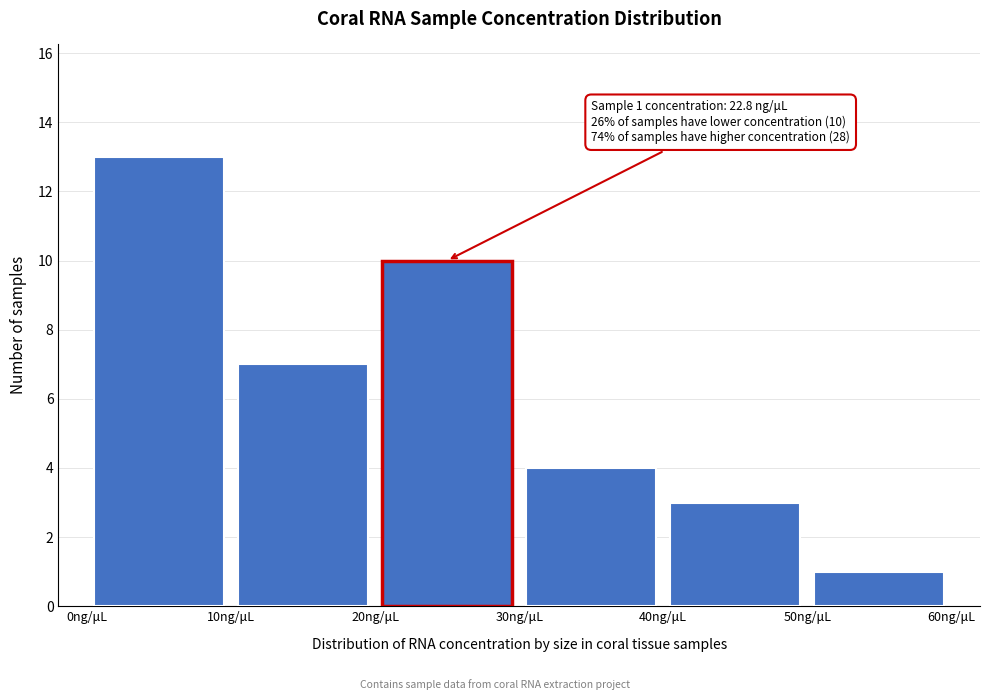

Over which range of the x-axis is the bar tallest?

0 to 10